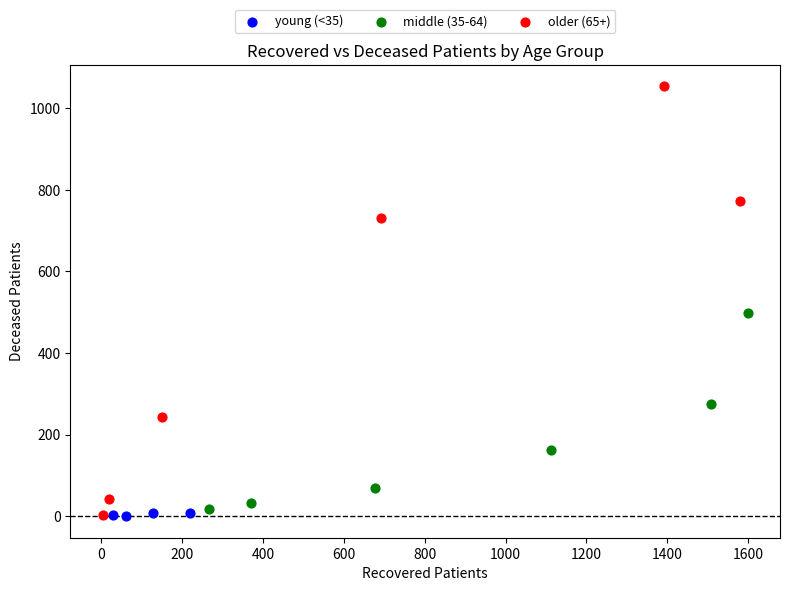

Which series has the largest Y range (max minus min)?

older (65+)